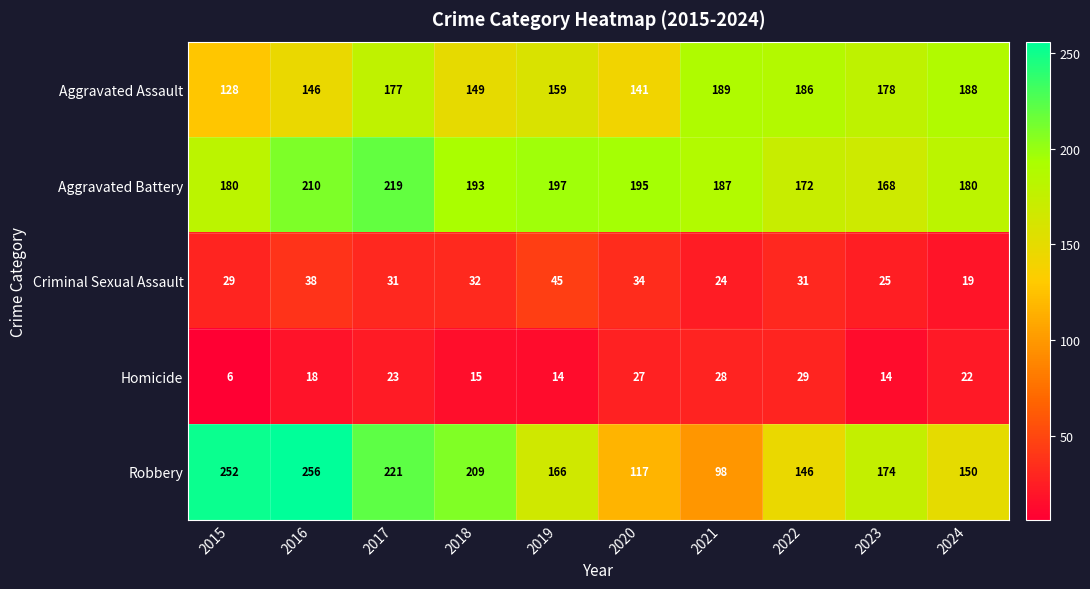

Is the value of Criminal Sexual Assault at 2020 greater than the value of Homicide at 2019?

Yes